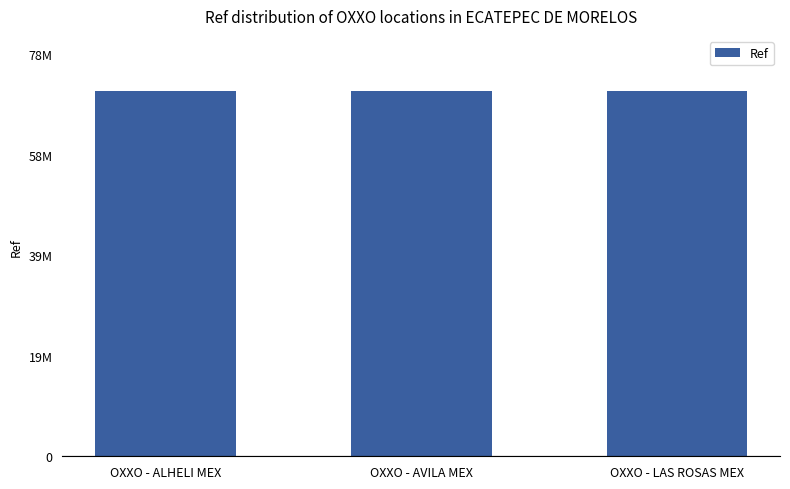

The chart shows a value of 47052127 at OXXO - AVILA MEX. True or false?

False